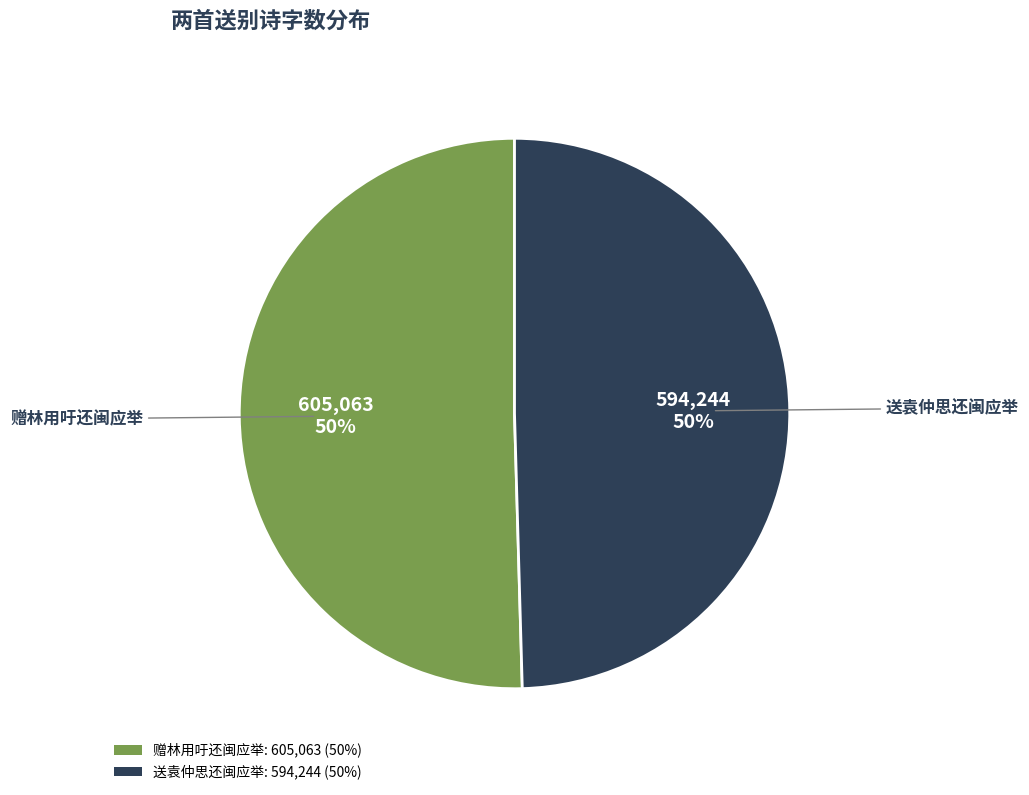

How many segments does this pie chart have?

2